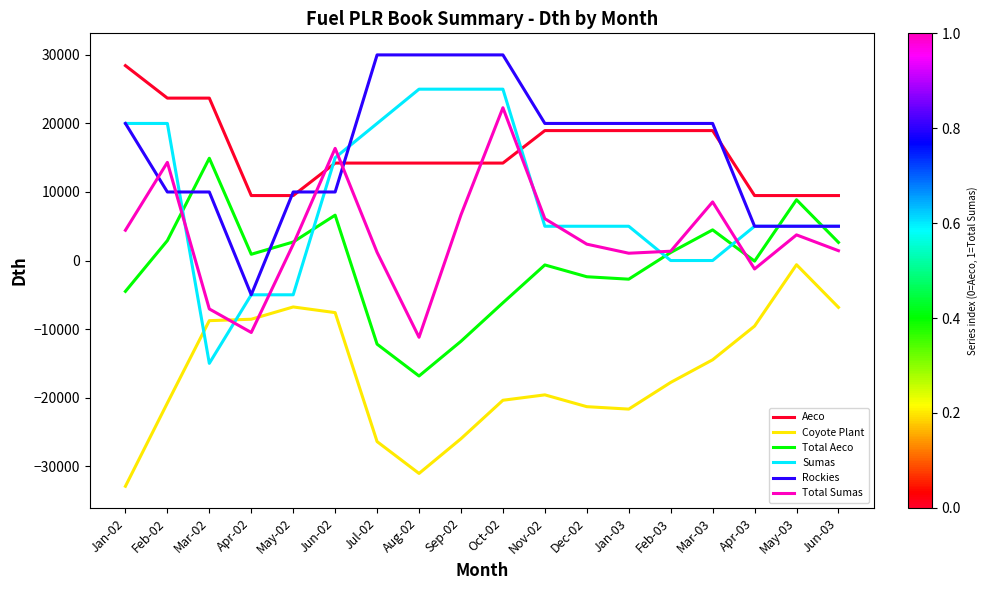

What value does the Aeco series have at Aug-02?

14217.3